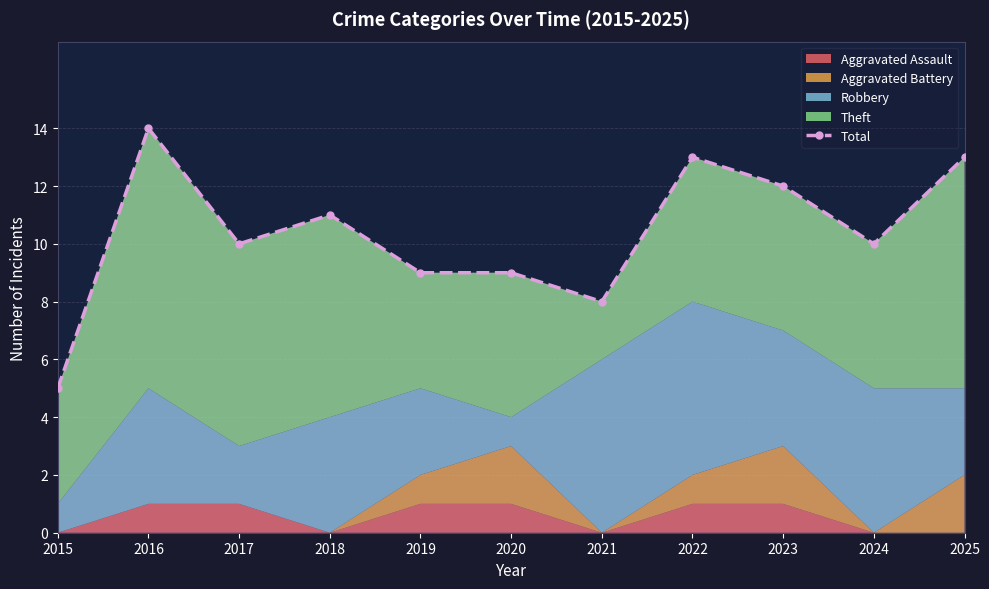

What is the change in value from 2017 to 2018?

+1